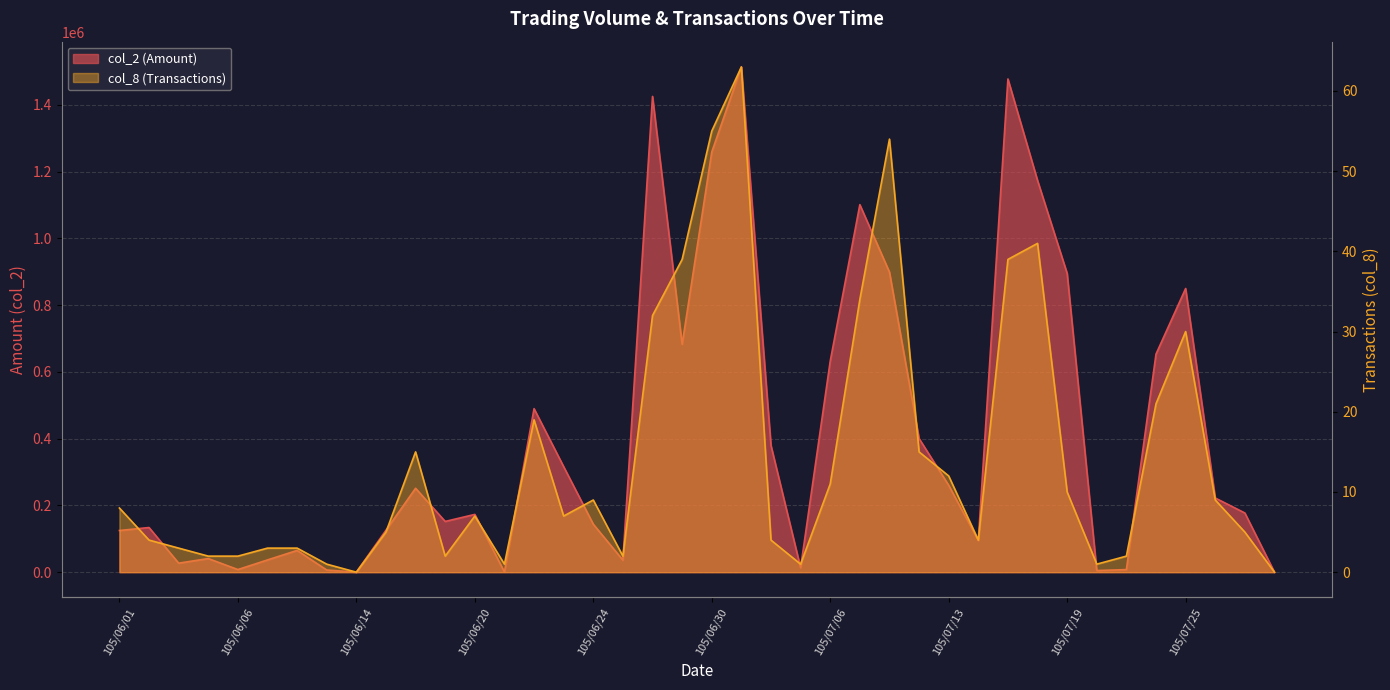

Does the chart have visible grid lines?

Yes